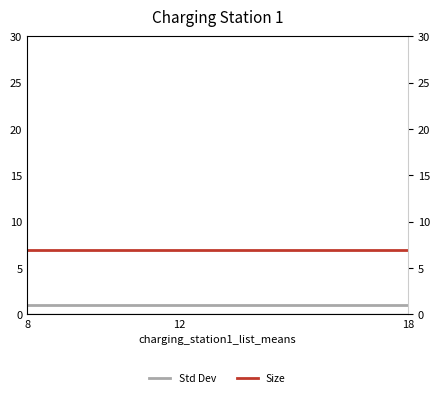

What is the highest value of the Size series?

7